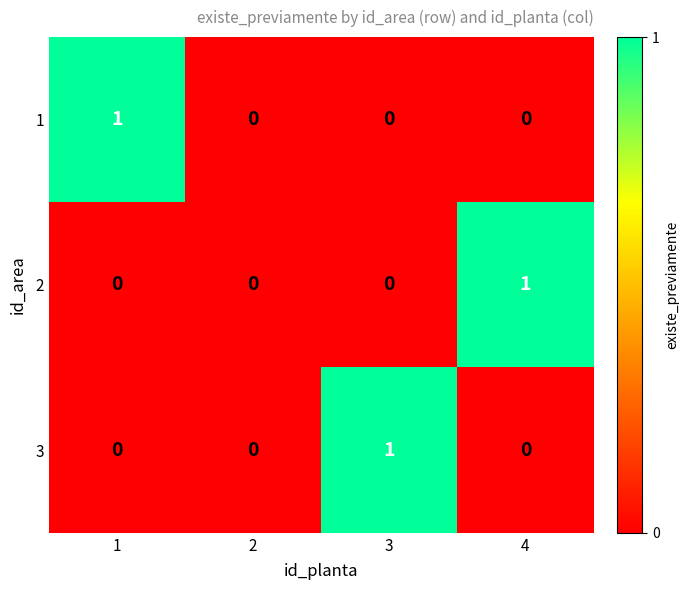

What is the difference between the highest and lowest values at 4?

1